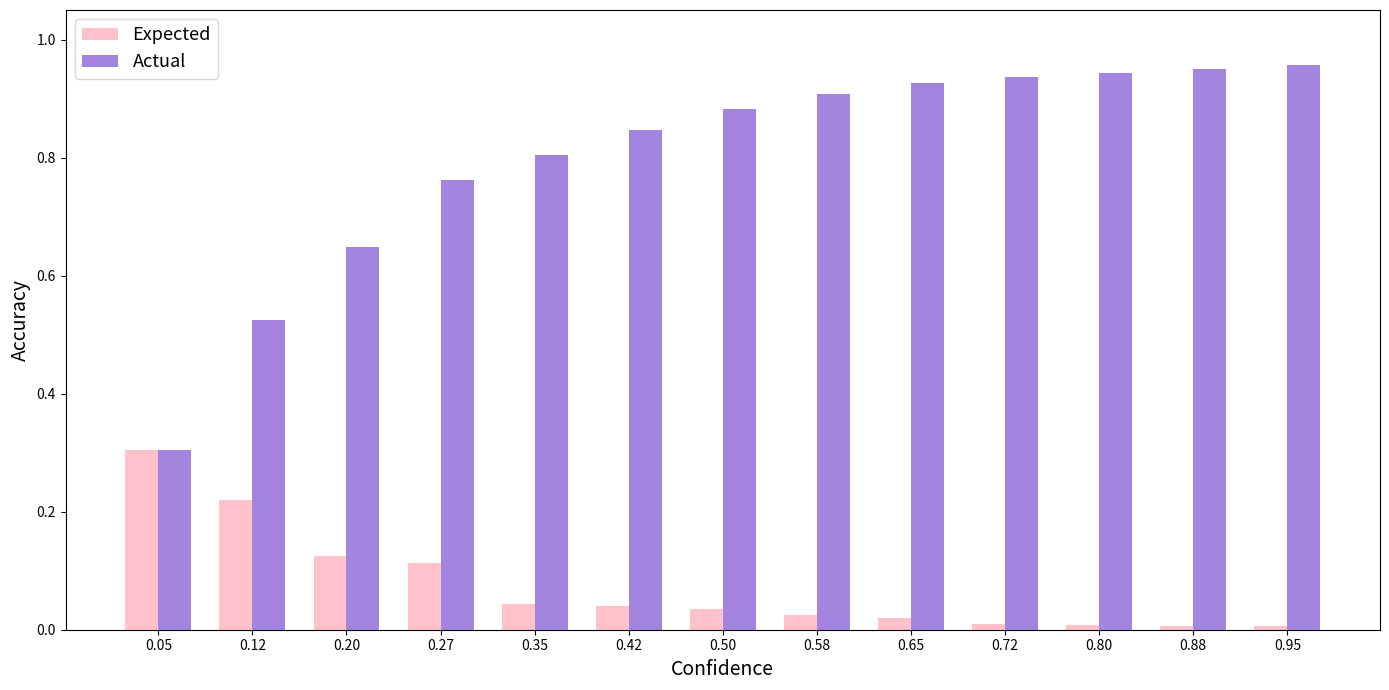

What is the difference between the maximum and minimum values in the Expected series?

0.3